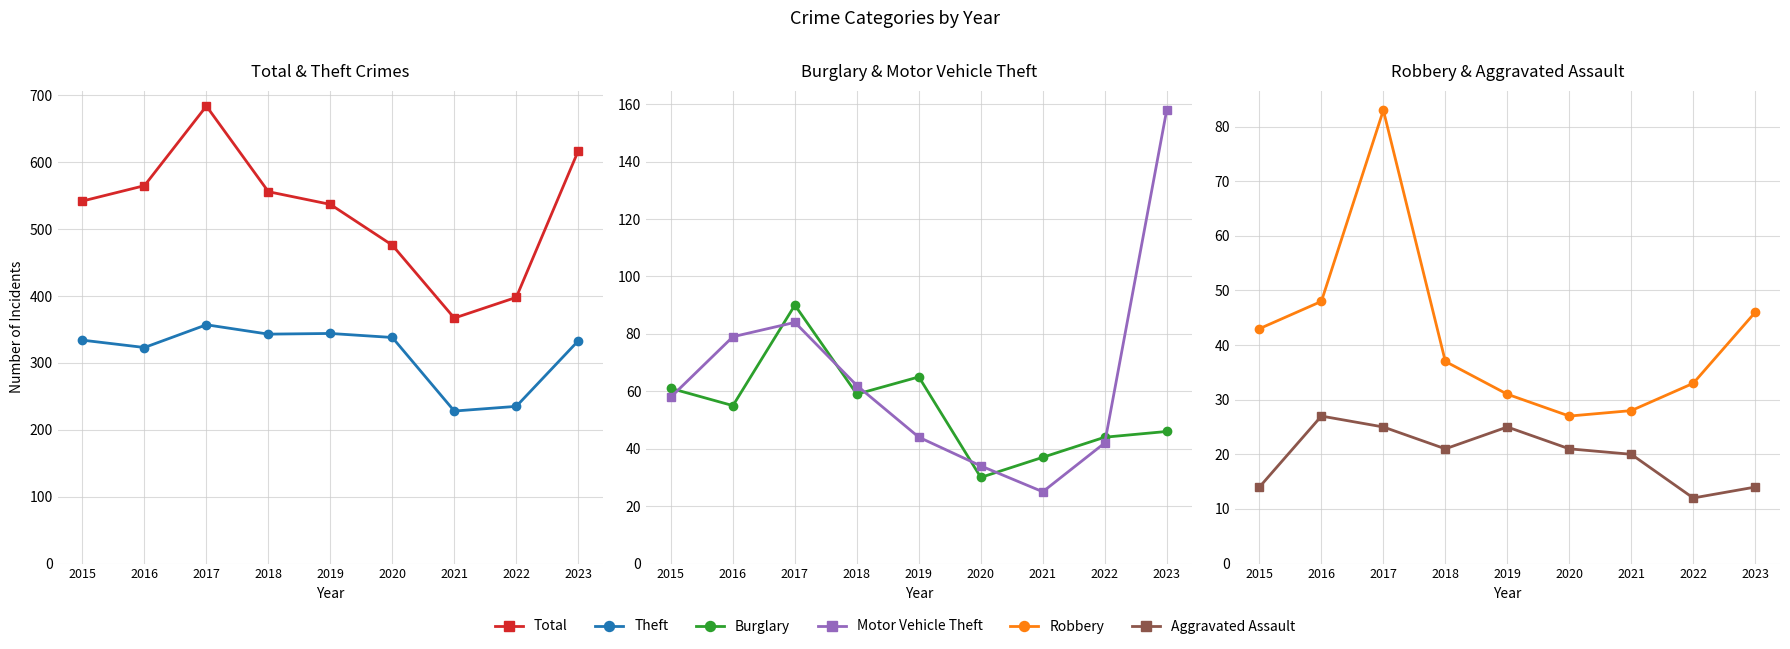

How many values in the Motor Vehicle Theft series are below 58?

4